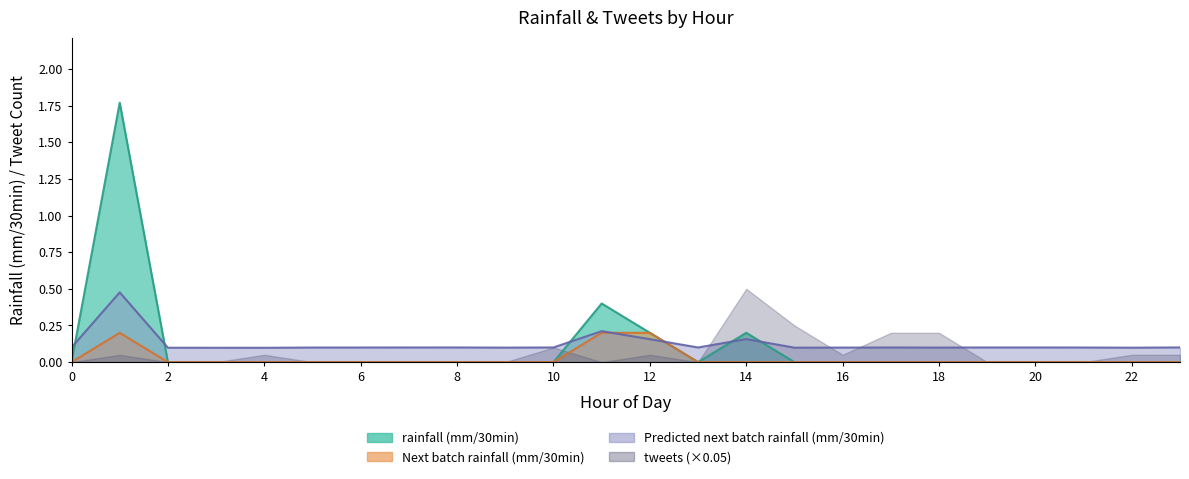

The value of rainfall (mm/30min) at 23 is -0.8. True or false?

False